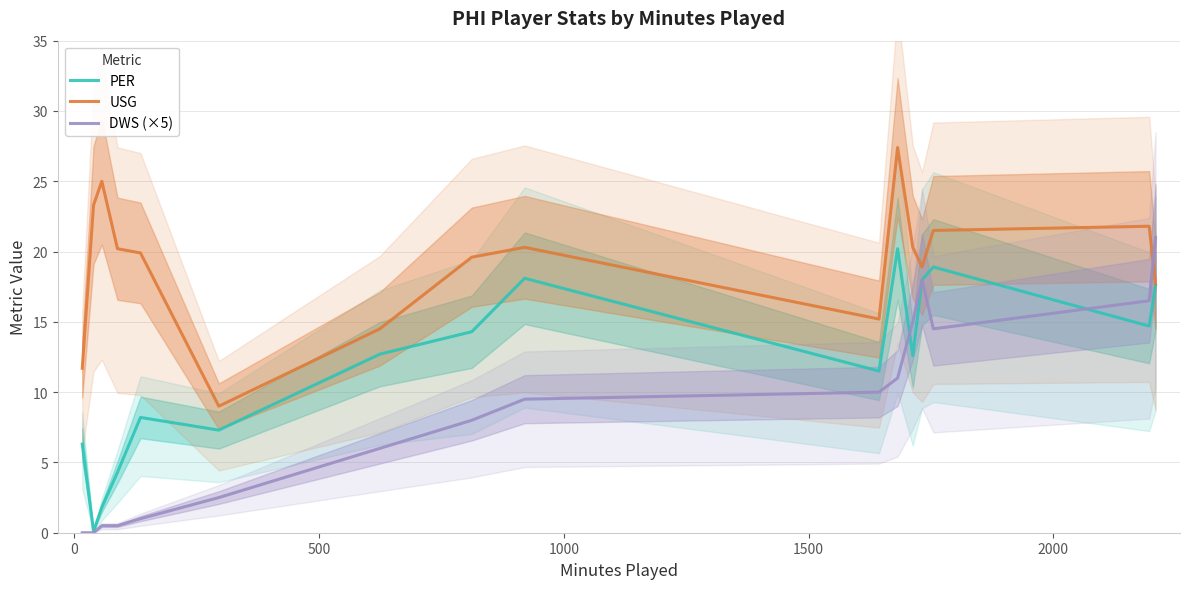

What is the value of the DWS (×5) point at the 16th from the left?

21.0